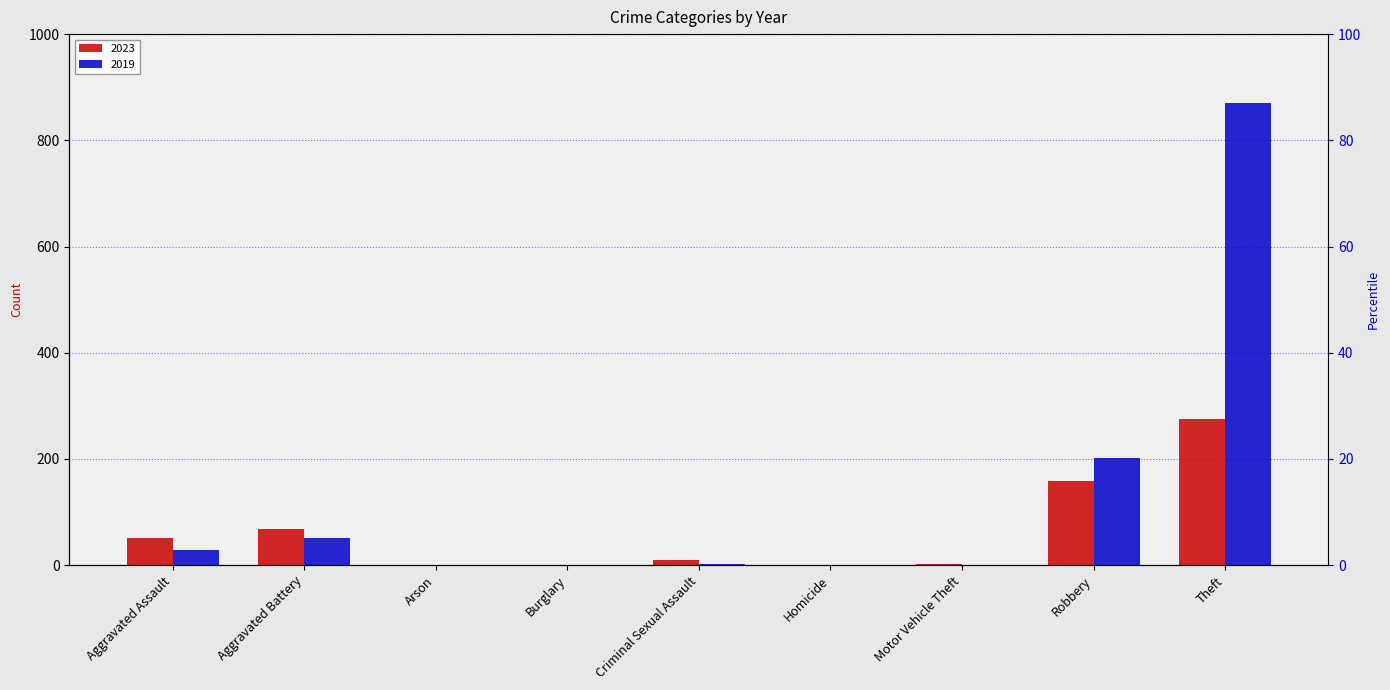

How many bars are there in each group?

2